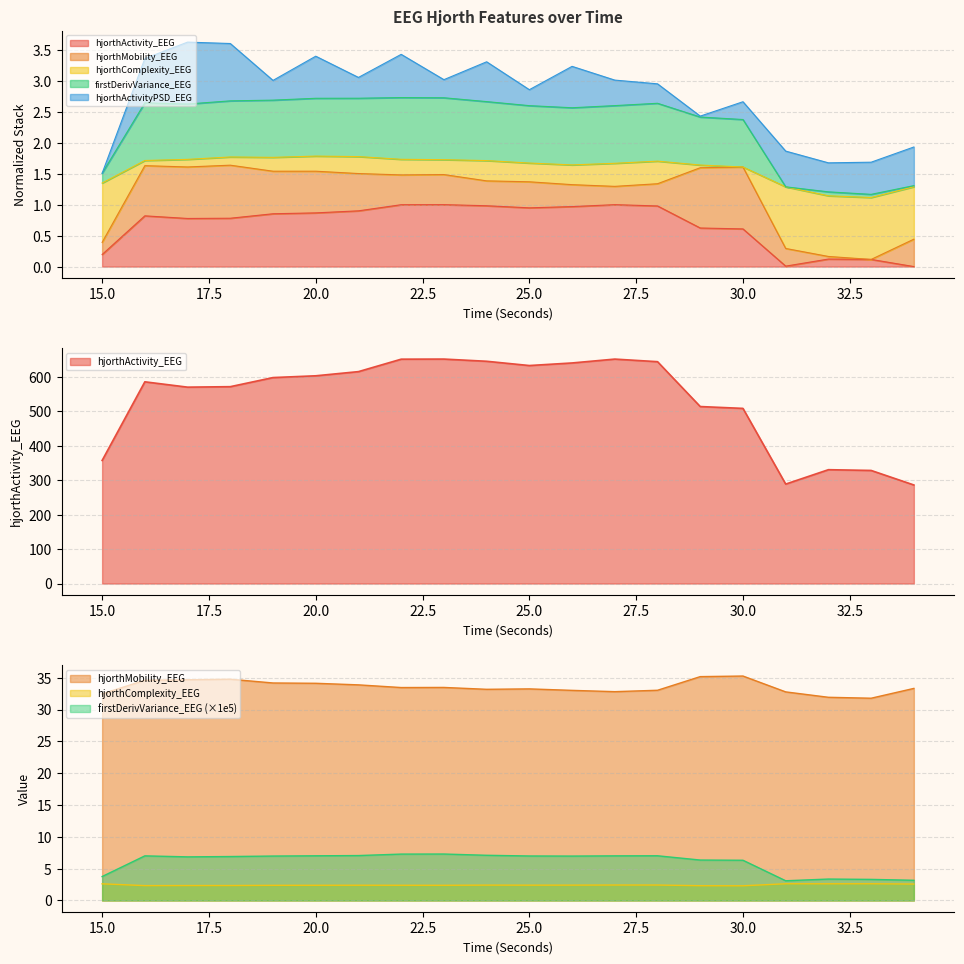

Reading right to left, what are all the values shown in this chart?

hjorthActivity_EEG: 0.0	0.1	0.1	0.0	0.6	0.6	1.0	1.0	1.0	0.9	1.0	1.0	1.0	0.9	0.9	0.9	0.8	0.8	0.8	0.2
hjorthMobility_EEG: 33.3	31.8	31.9	32.8	35.3	35.2	33.0	32.8	33.0	33.2	33.2	33.5	33.5	33.9	34.1	34.2	34.8	34.7	34.6	32.5
hjorthComplexity_EEG: 2.6	2.6	2.6	2.6	2.3	2.3	2.4	2.4	2.4	2.4	2.4	2.4	2.4	2.4	2.4	2.4	2.4	2.4	2.3	2.6
firstDerivVariance_EEG: 3.2	3.3	3.4	3.1	6.3	6.4	7.0	7.0	7.0	7.0	7.1	7.3	7.3	7.1	7.0	7.0	6.9	6.9	7.0	3.8